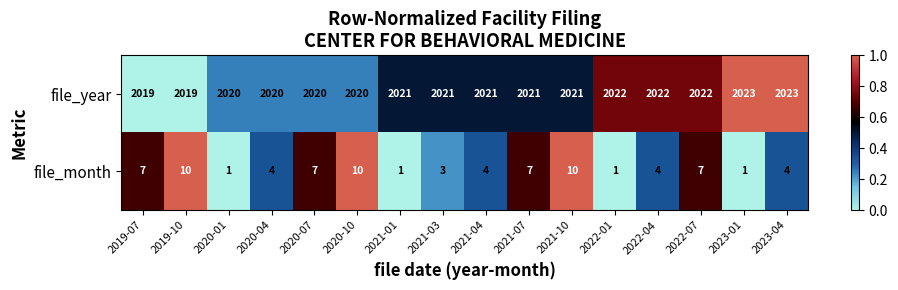

What is the difference between the second highest and minimum values in the file_year series?

4